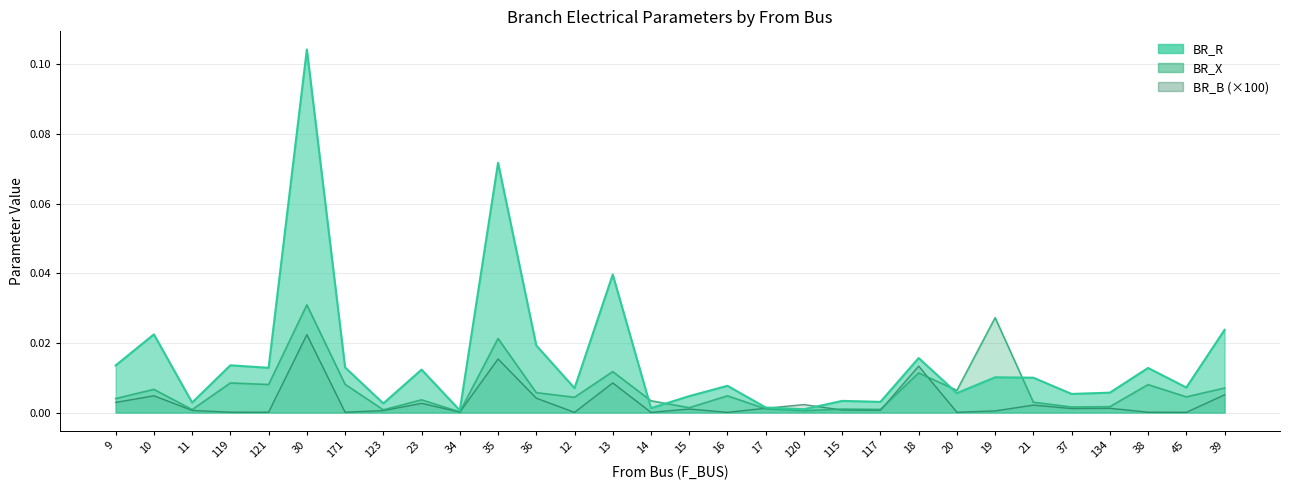

Rank the series at 120 from lowest to highest value.

BR_X, BR_R, BR_B